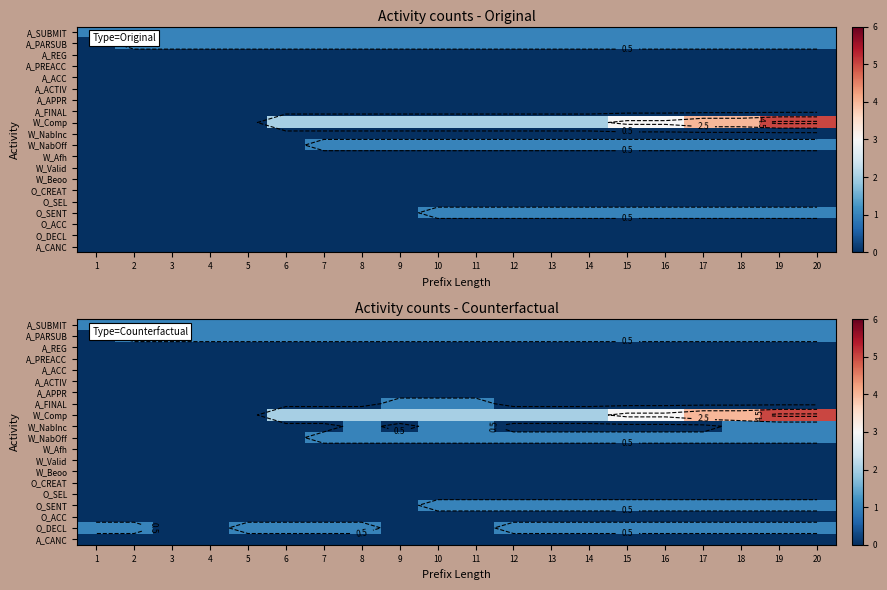

Count the number of data series in this chart.

20